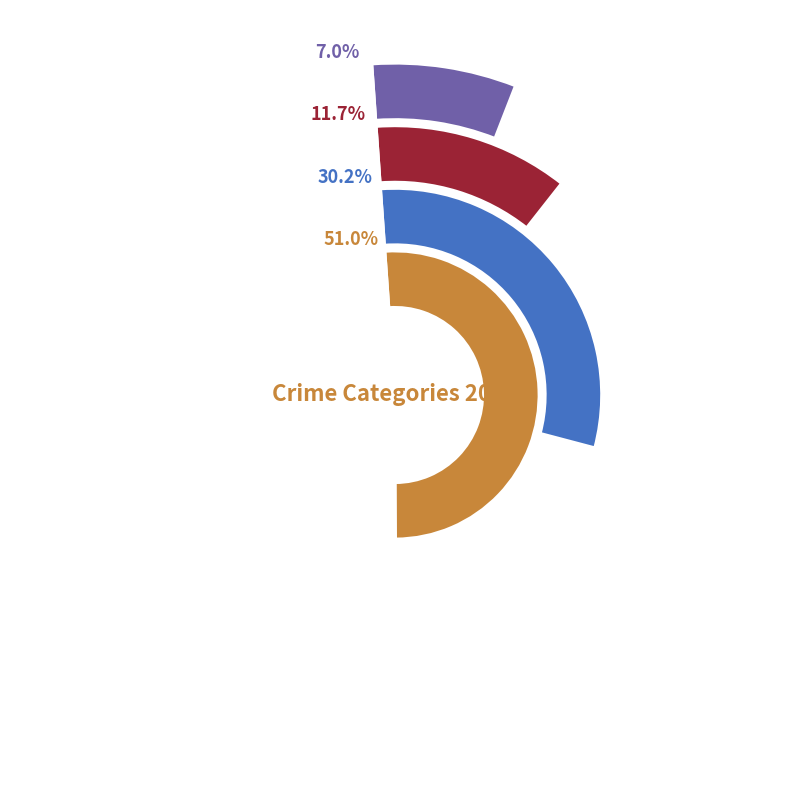

Which slice is the largest?

Theft